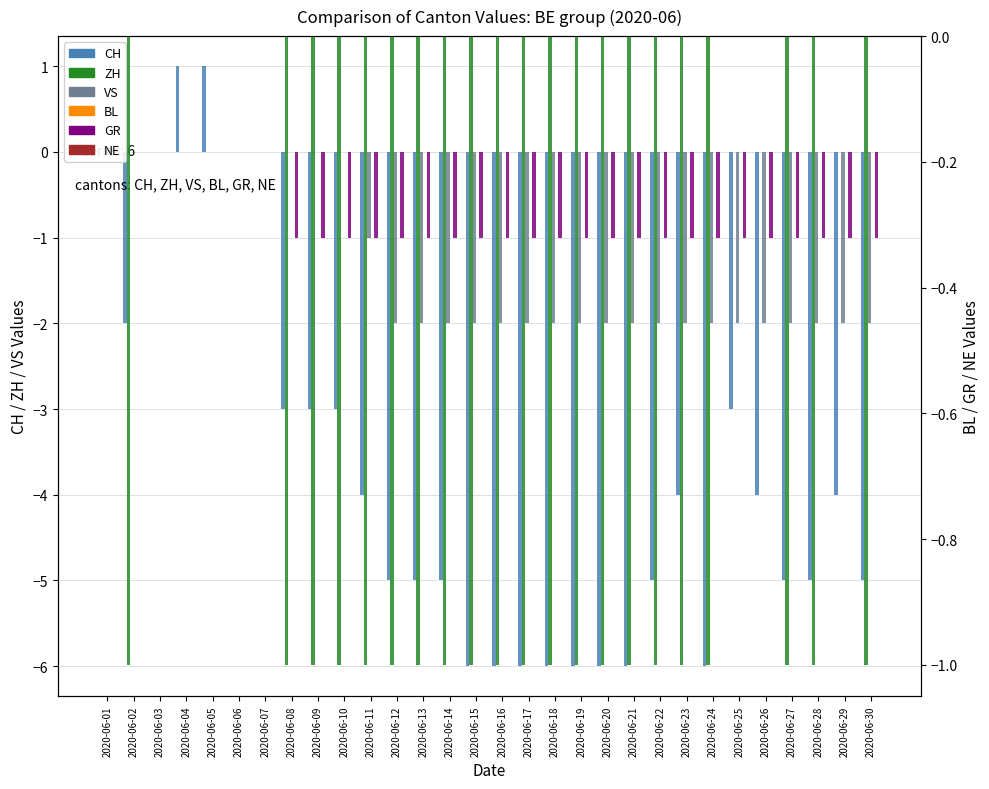

How many series are shown in this chart?

6